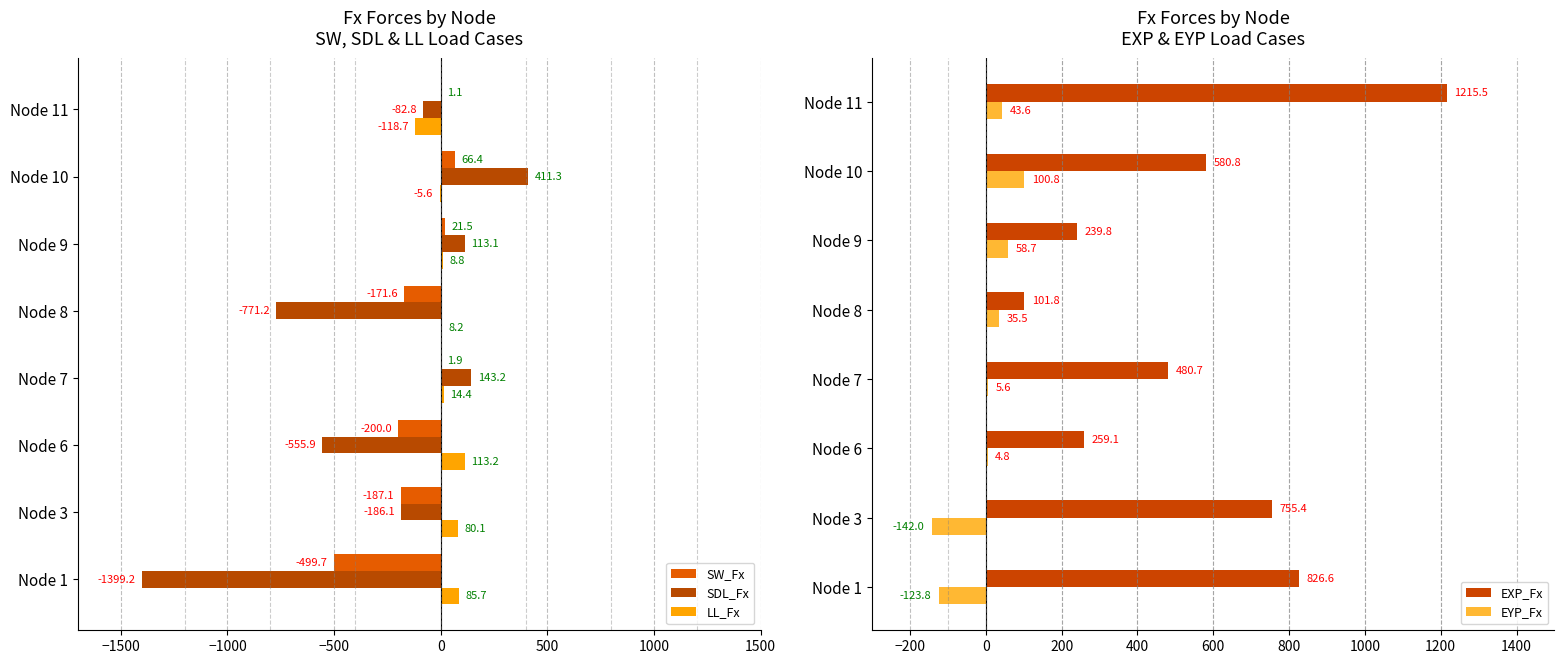

Read the EYP_Fx value at Node 10.

100.8